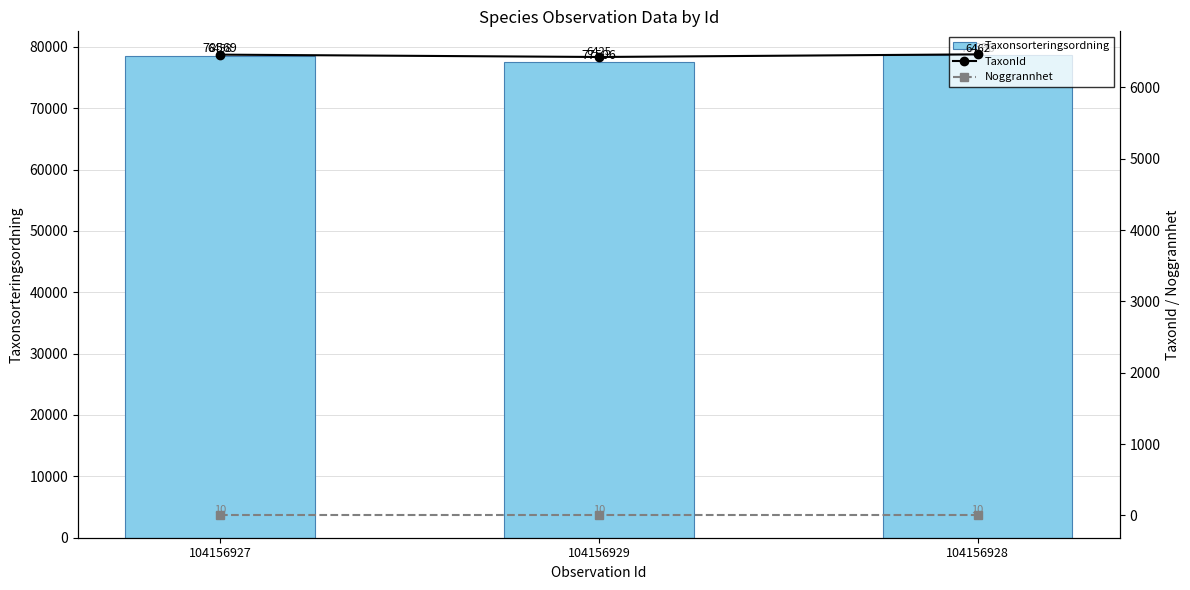

What is the value of the Taxonsorteringsordning bar at the 3rd from the left?

78596